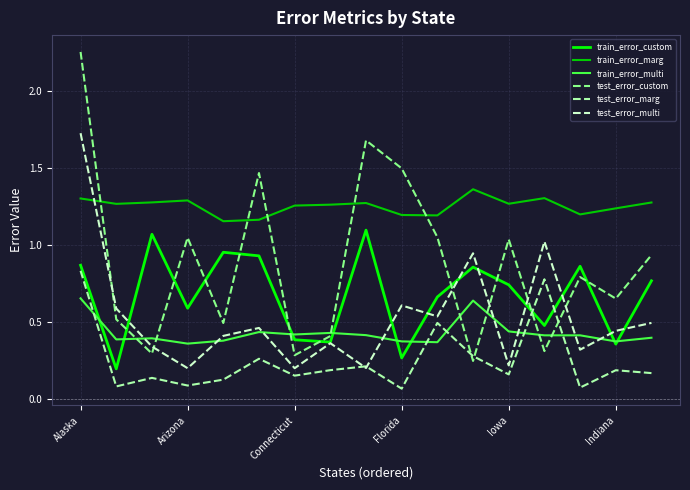

Which series has the largest range (max minus min)?

test_error_custom